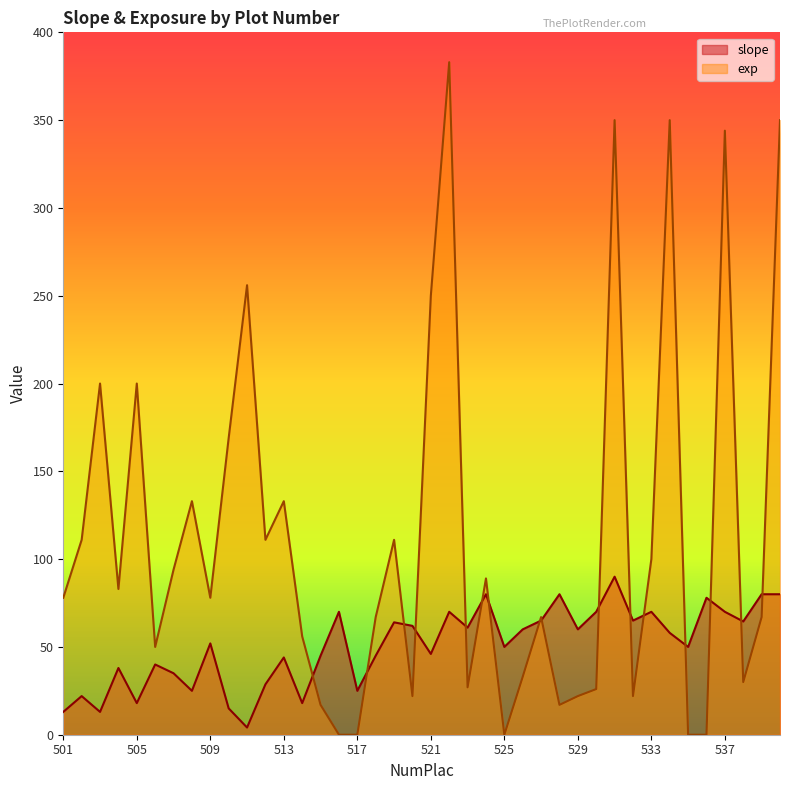

What is the total value across all series at 516?

70.0